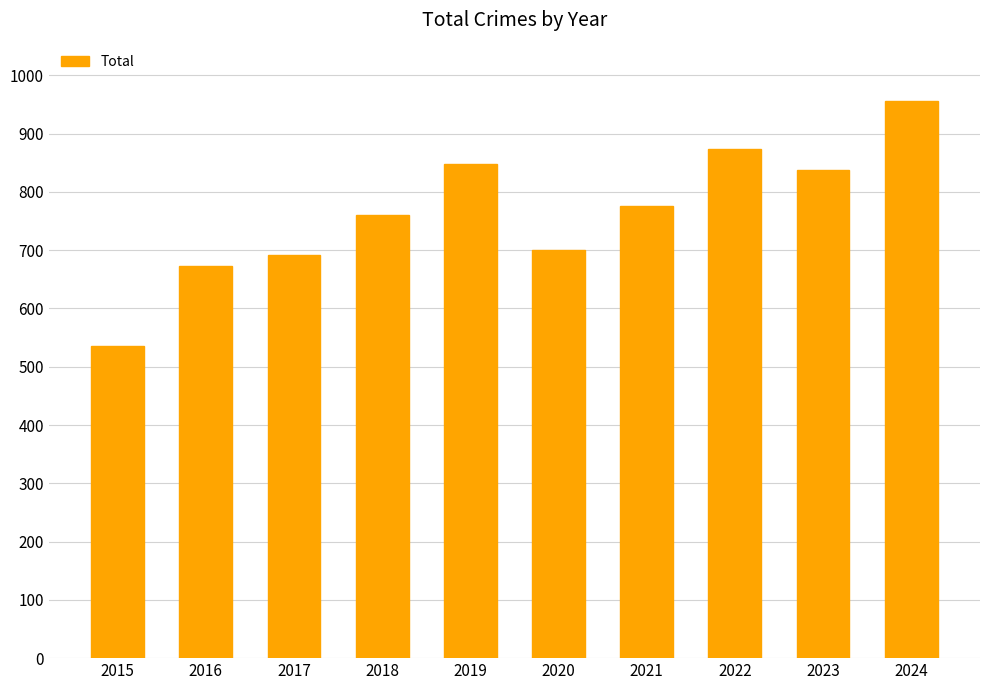

Reading left to right, transcribe all the data shown in this chart.

2015=535	2016=672	2017=692	2018=761	2019=847	2020=700	2021=776	2022=874	2023=838	2024=956